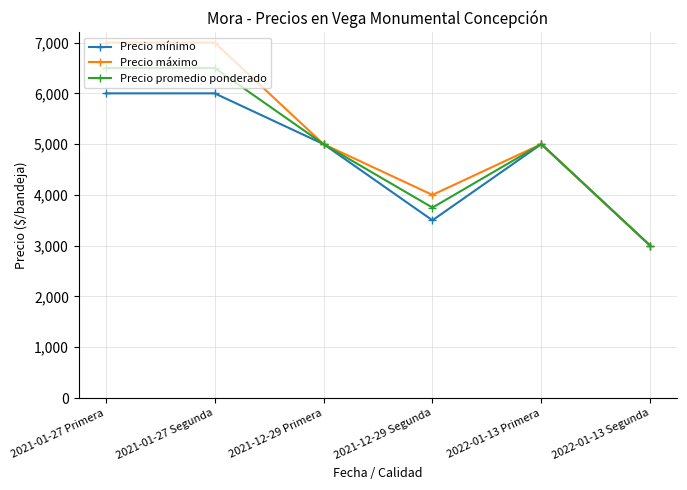

Which category has the lowest value across all series?

2022-01-13 Segunda